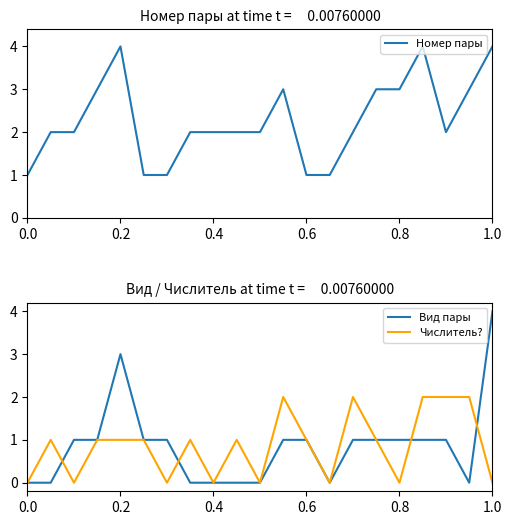

Is the value of Числитель? at 14 greater than the value of Номер пары at 18?

No